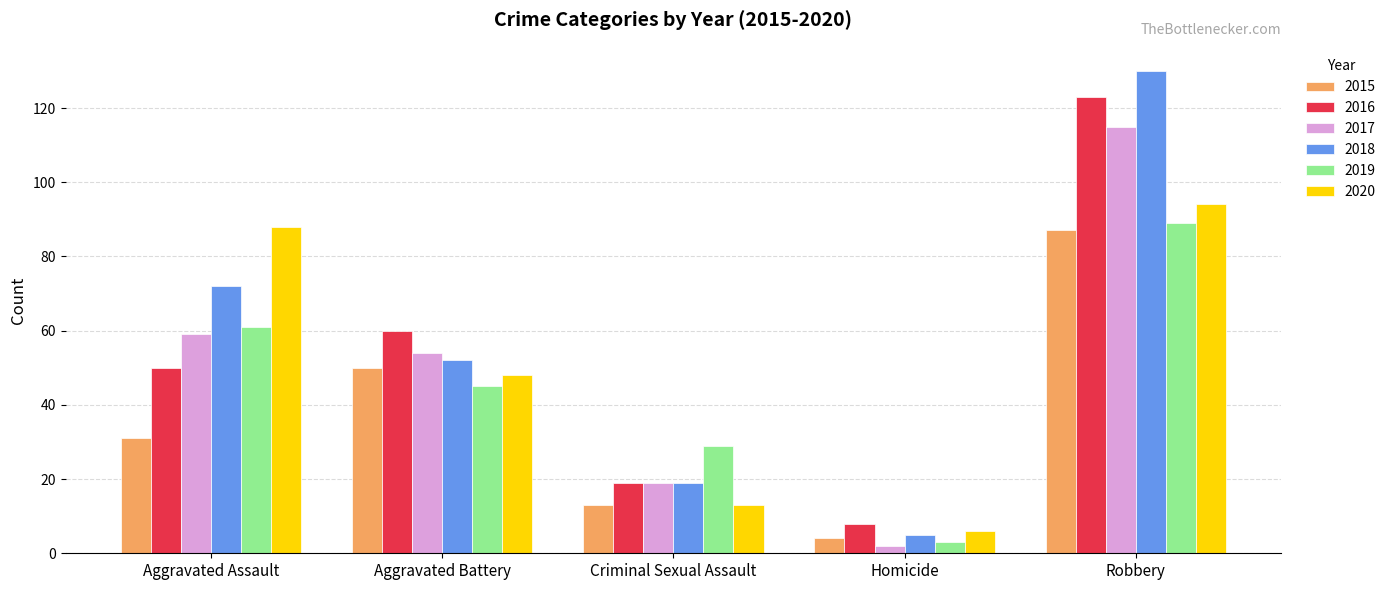

What is the difference between the second highest and second lowest values in the 2015 series?

37